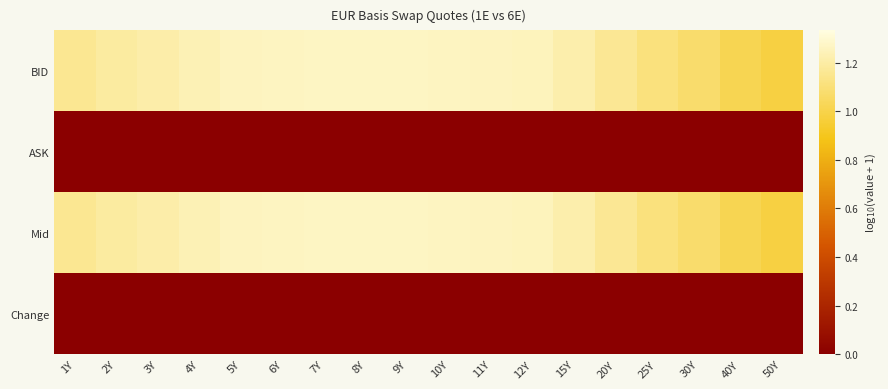

Which series has the largest total across all categories?

BID